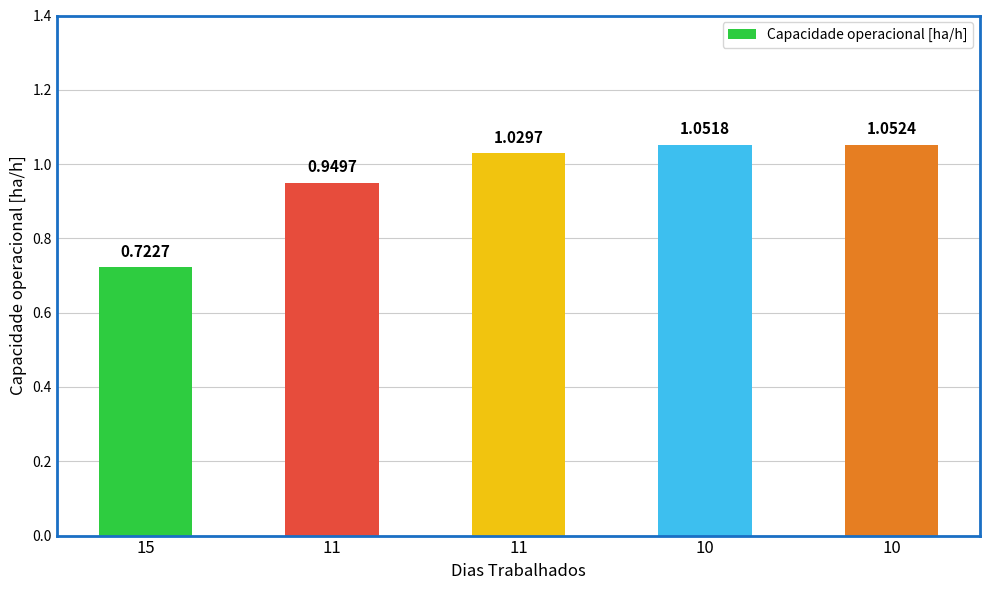

Reading left to right, transcribe all the data shown in this chart.

0.7	0.9	1.0	1.1	1.1